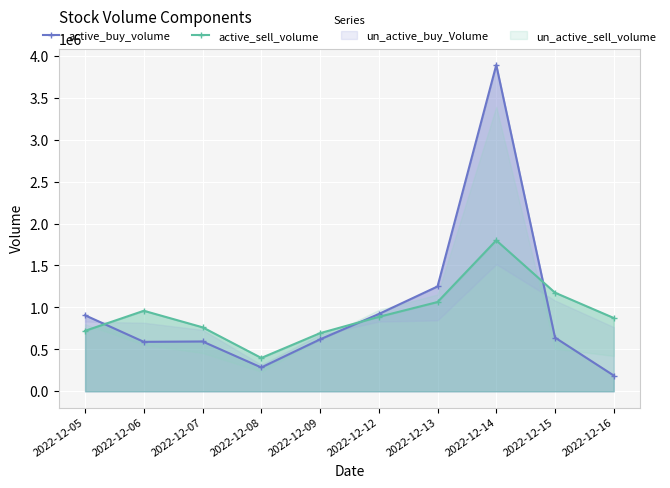

At how many categories does at least one series exceed 3578874?

1